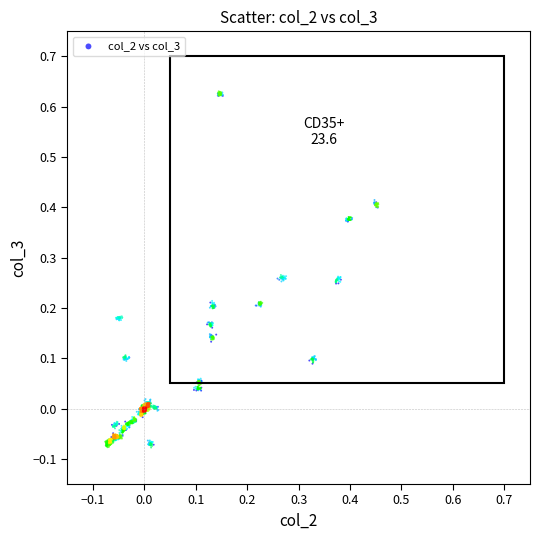

What is the range of Y values (max minus min)?

0.7